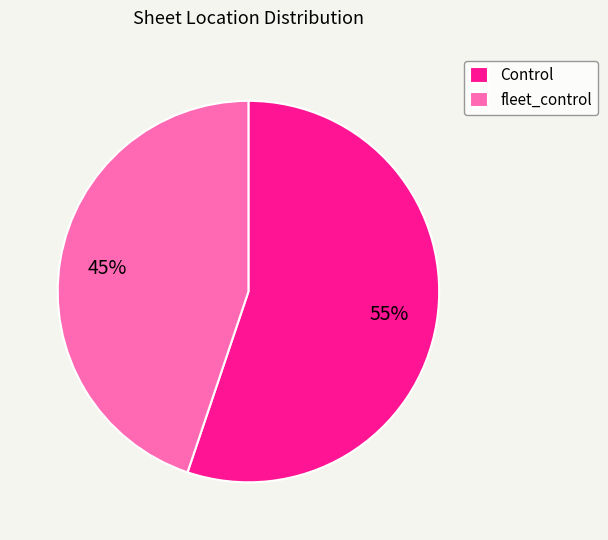

What percentage is the fleet_control slice, to the nearest percent?

45%